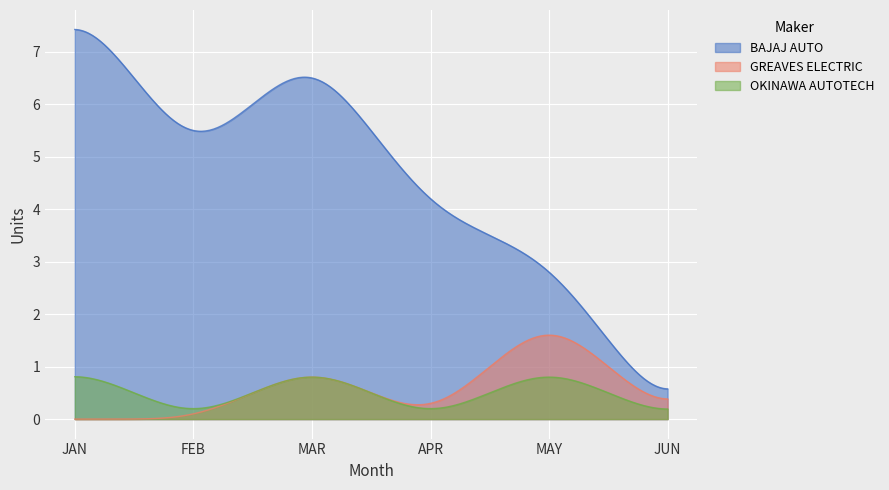

Which series has the largest total across all categories?

BAJAJ AUTO